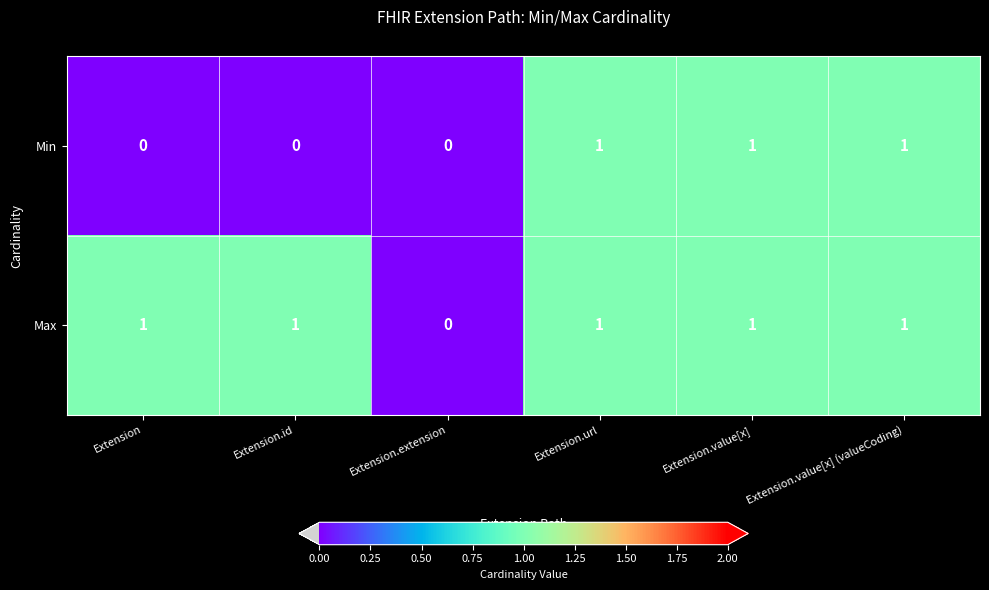

Count the Min values in the range 0 to 1.

6